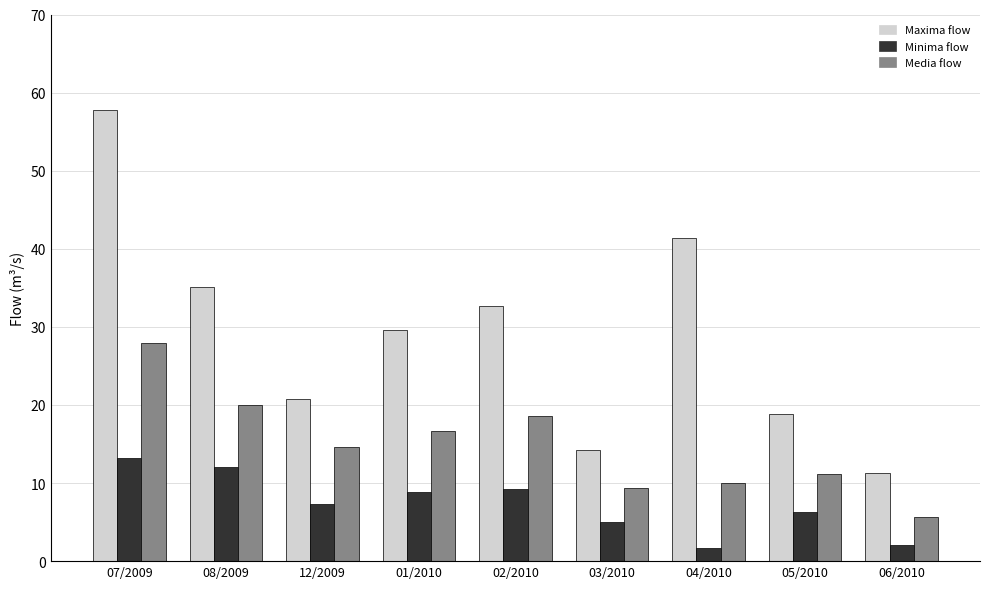

What is the spread (max minus min) of values at 12/2009?

13.4